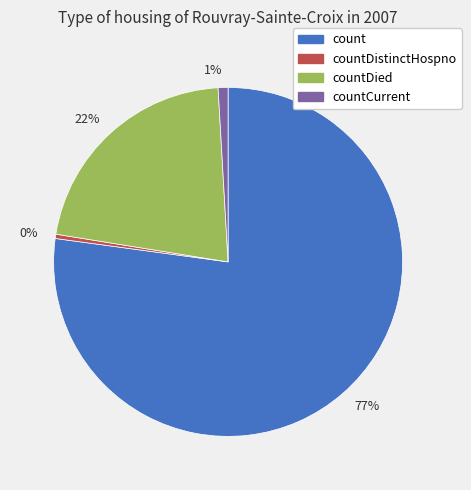

To the nearest percent, what percentage of the pie is 1%?

1%